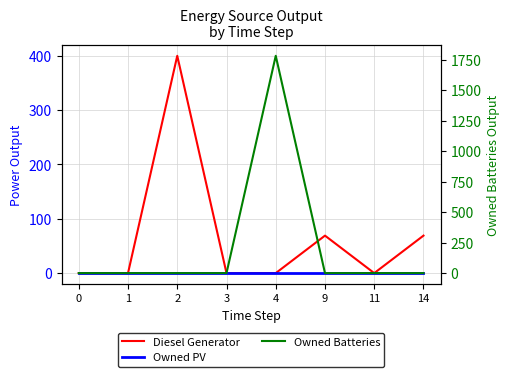

Between 2 and 3, which series saw the biggest shift?

Diesel Generator